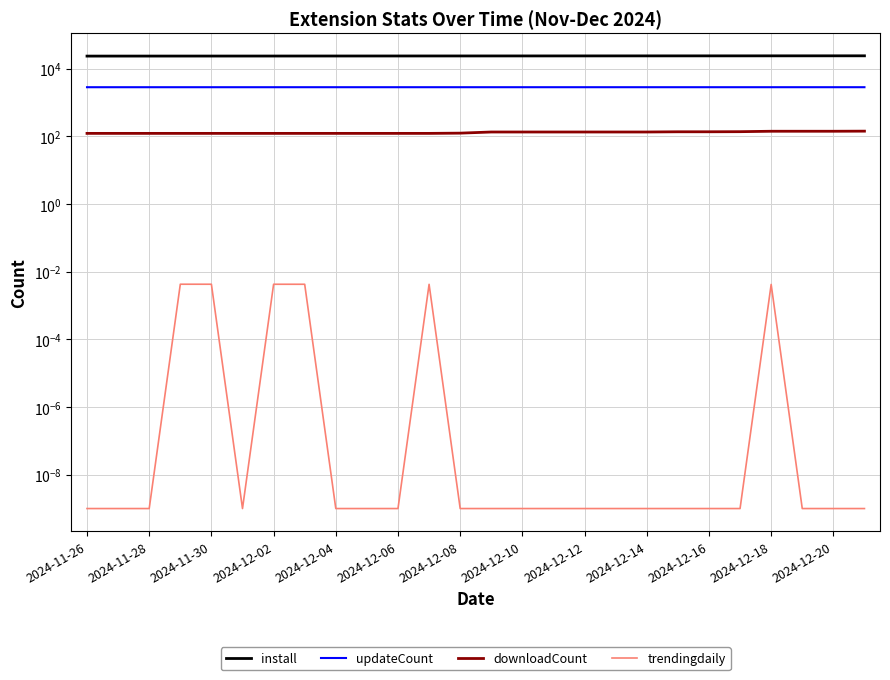

Which series has the largest total across all categories?

install